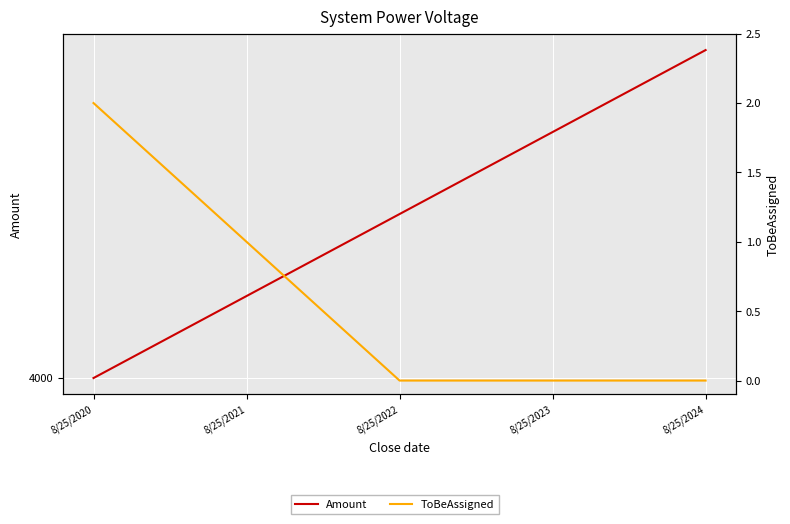

The Amount series shows 6266 at 8/25/2022. True or false?

False